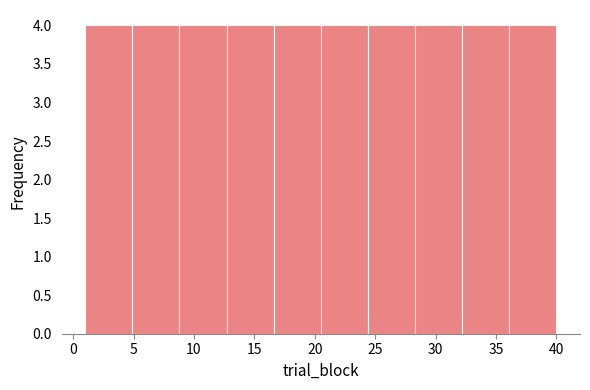

What is the height of the bar covering 24.4 to 28.3 on the x-axis? Neither the bar edges nor the heights are printed on the chart, so give them approximately, as read against the axes.

4